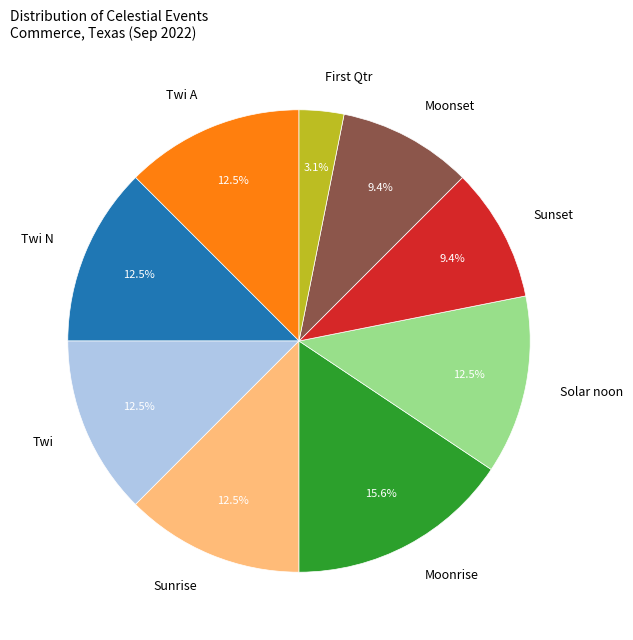

What is the total percentage of Twi and Moonset?

21.9%